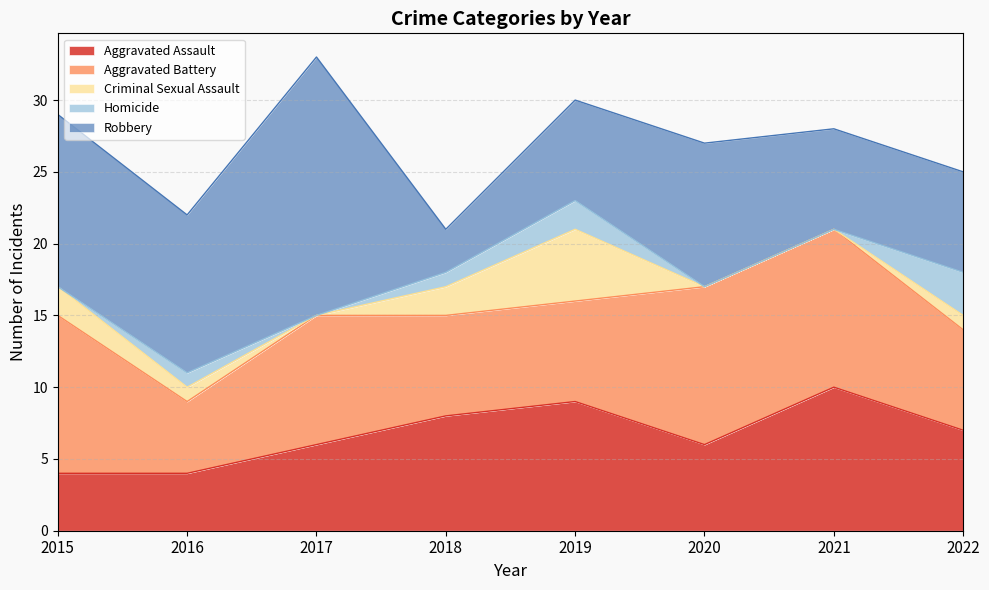

True or false: Aggravated Assault and Homicide intersect in this chart.

False